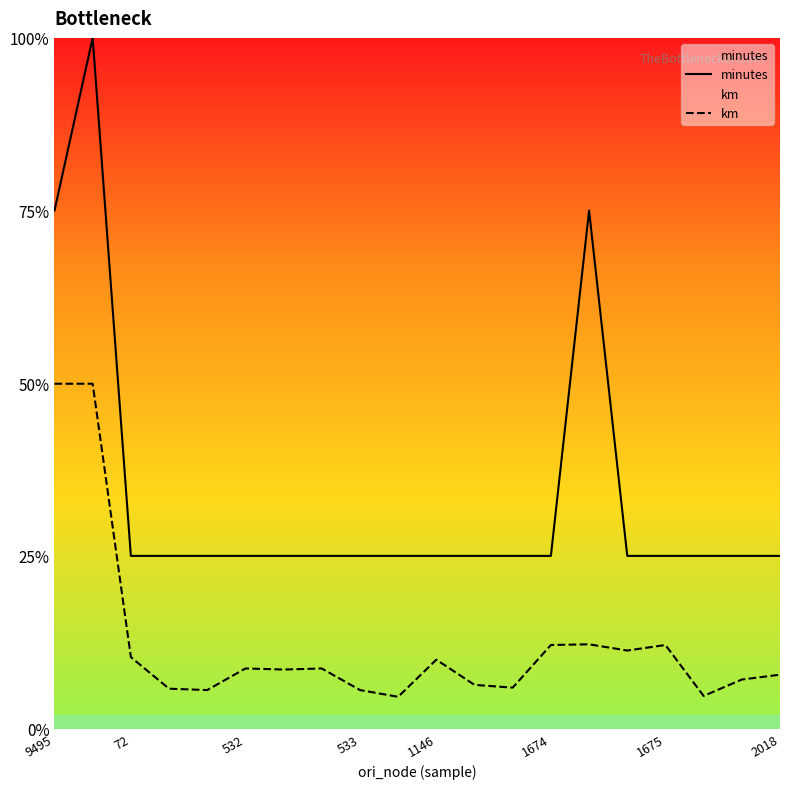

True or false: minutes and km cross at least once.

False